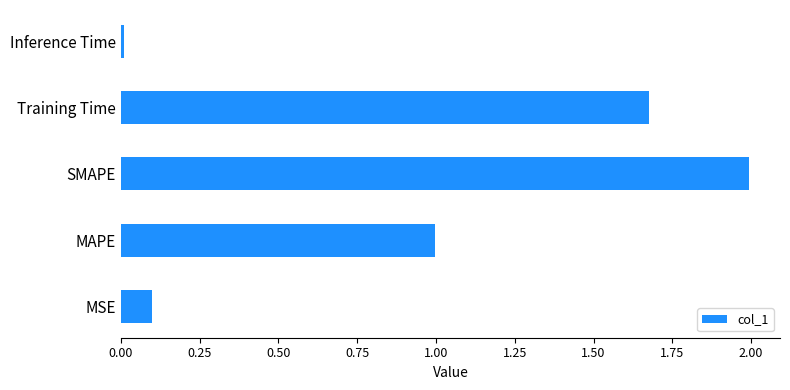

What is the average value?

1.0